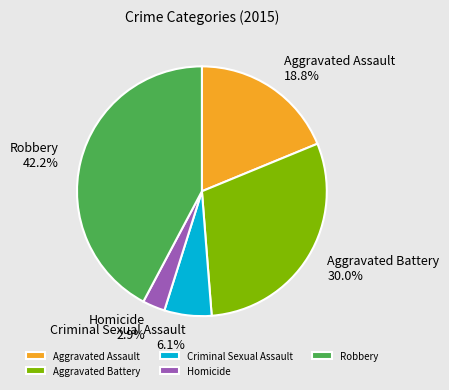

Approximately how many times larger is the value at Homicide compared to Robbery?

0.1